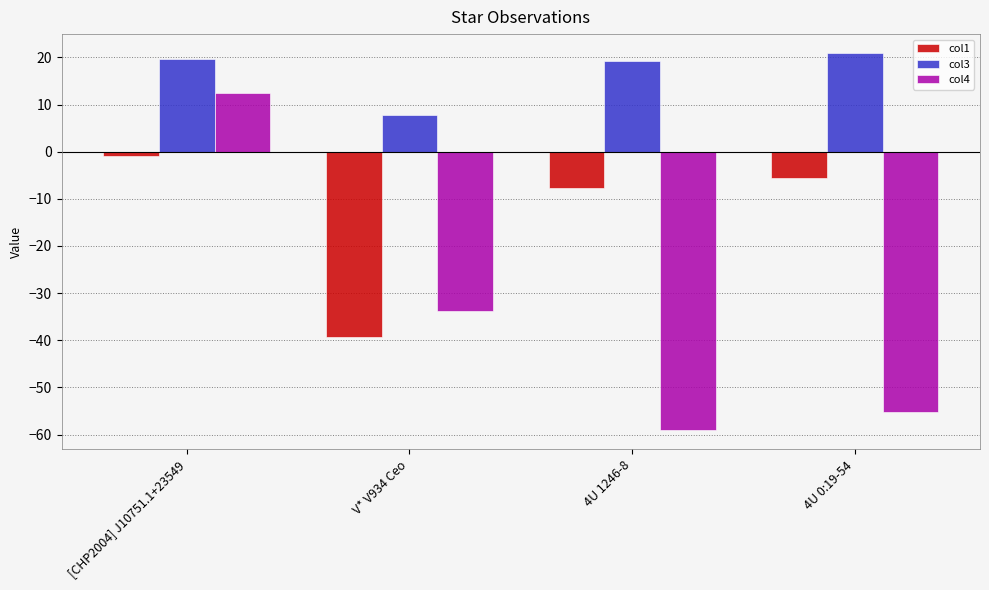

At which label does col4 reach its peak?

[CHP2004] J10751.1+23549